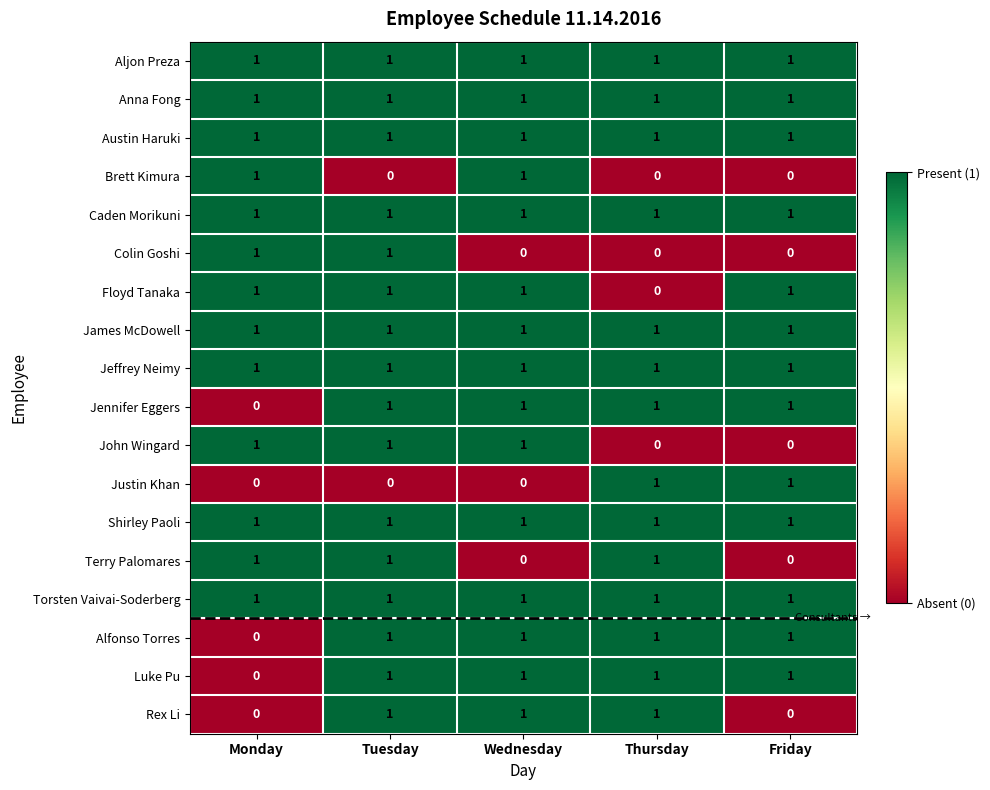

What is the total value across all series at Wednesday?

15